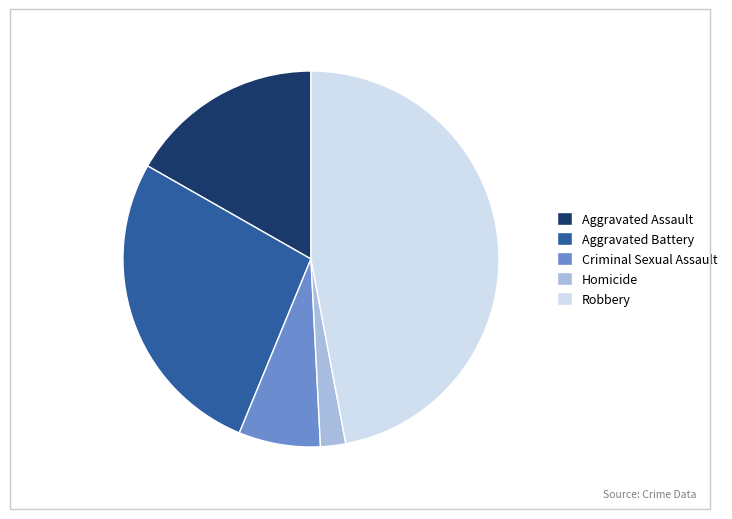

Between Criminal Sexual Assault and Aggravated Battery, which is larger?

Aggravated Battery